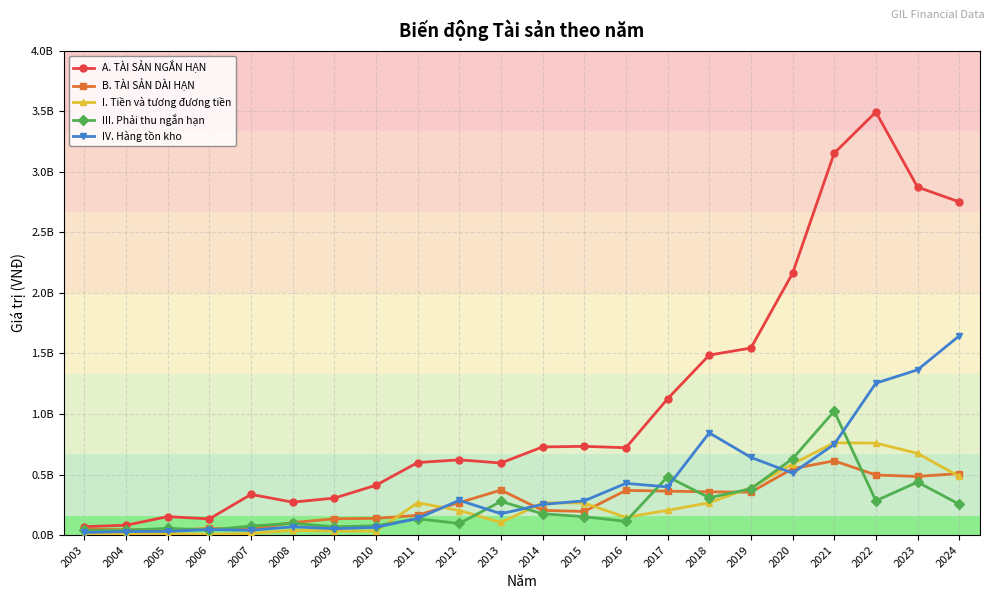

Is this an area chart (filled region under the line)?

No